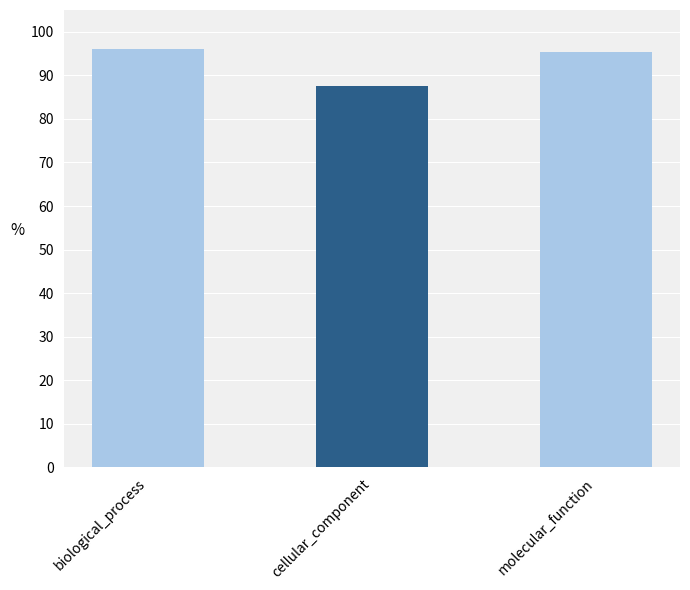

What is the change in value from cellular_component to molecular_function?

+7.8